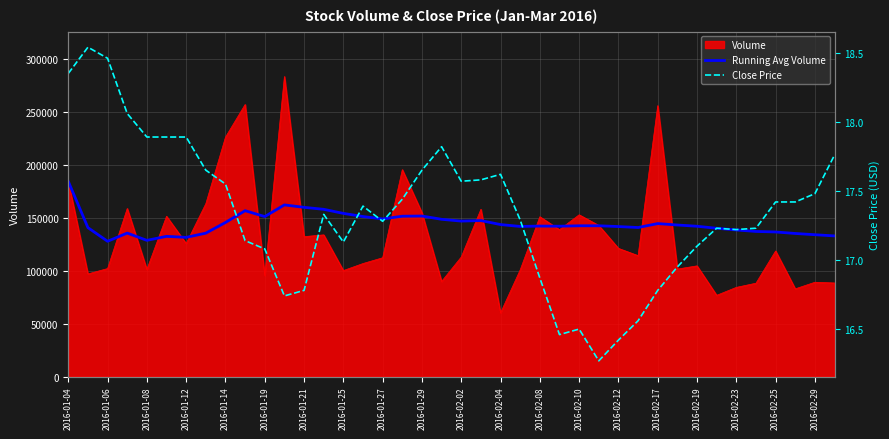

True or false: Close Price and Running Avg Volume cross at least once.

False